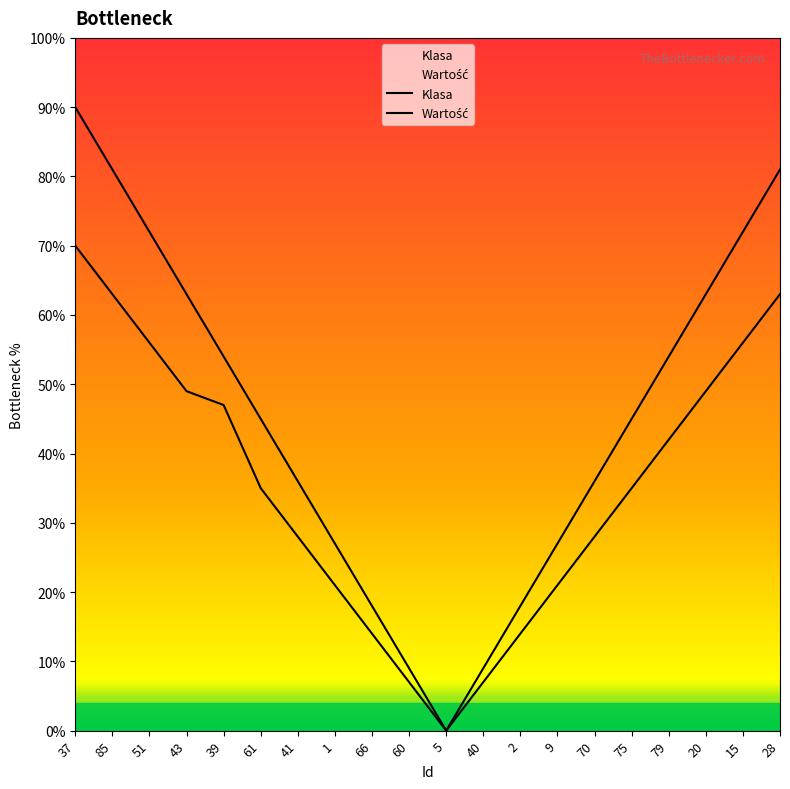

List the labels in order of Wartość value, smallest first.

5, 60, 40, 66, 2, 1, 9, 41, 70, 61, 75, 39, 79, 43, 20, 51, 15, 85, 28, 37